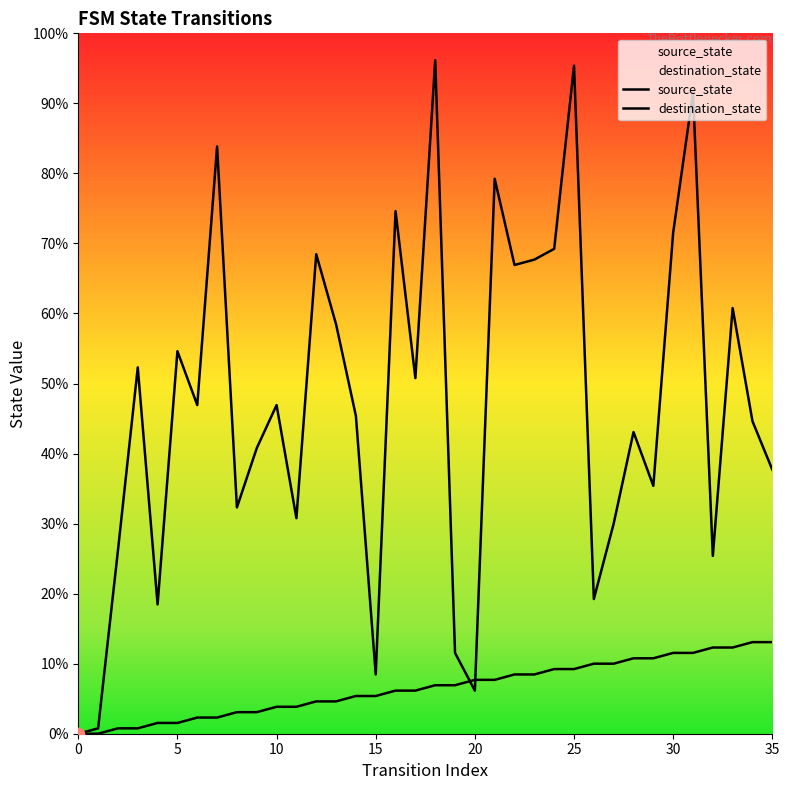

Which series has the largest total across all categories?

destination_state